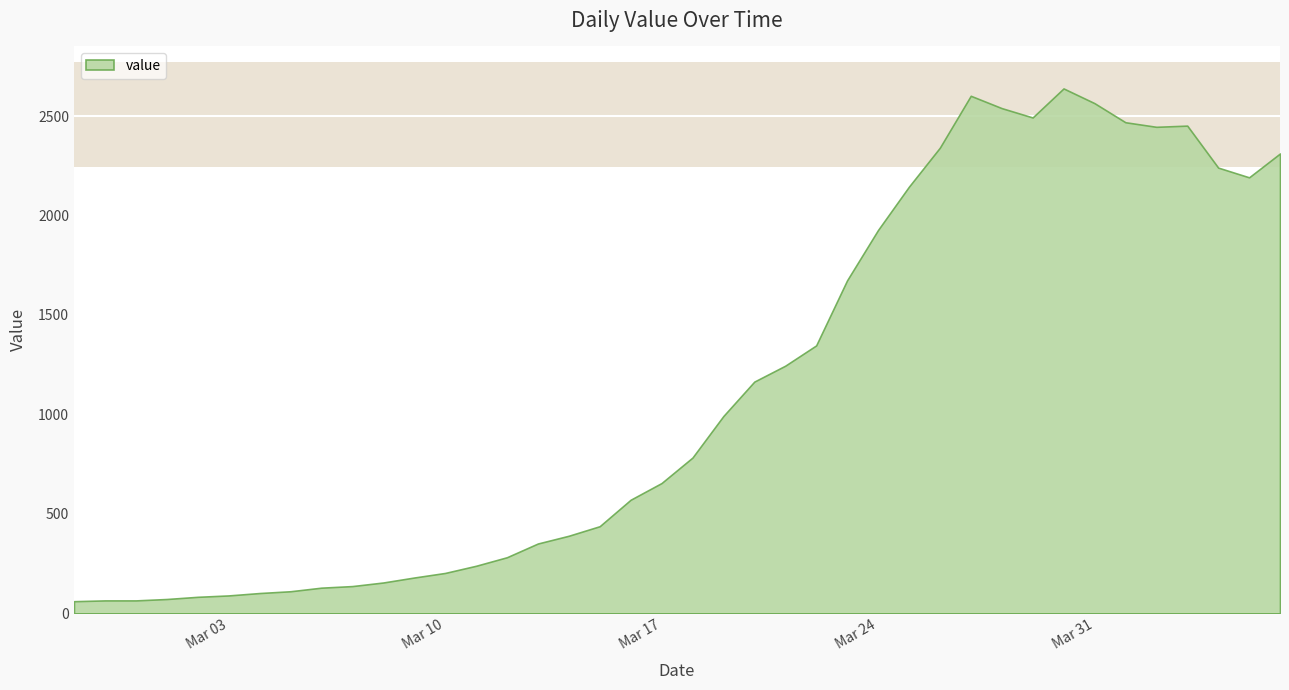

Rank the categories by value from lowest to highest.

2020-02-27, 2020-02-28, 2020-02-29, 2020-03-01, 2020-03-02, 2020-03-03, 2020-03-04, 2020-03-05, 2020-03-06, 2020-03-07, 2020-03-08, 2020-03-09, 2020-03-10, 2020-03-11, 2020-03-12, 2020-03-13, 2020-03-14, 2020-03-15, 2020-03-16, 2020-03-17, 2020-03-18, 2020-03-19, 2020-03-20, 2020-03-21, 2020-03-22, 2020-03-23, 2020-03-24, 2020-03-25, 2020-04-05, 2020-04-04, 2020-04-06, 2020-03-26, 2020-04-02, 2020-04-03, 2020-04-01, 2020-03-29, 2020-03-28, 2020-03-31, 2020-03-27, 2020-03-30